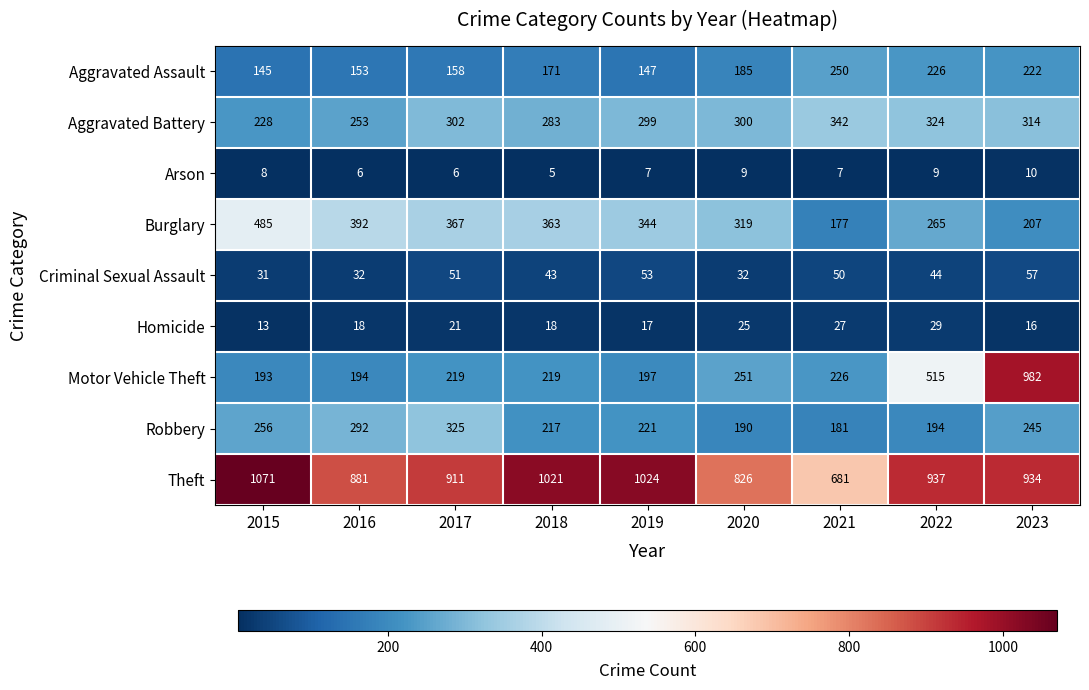

At which category is the sum across all series the highest?

2023